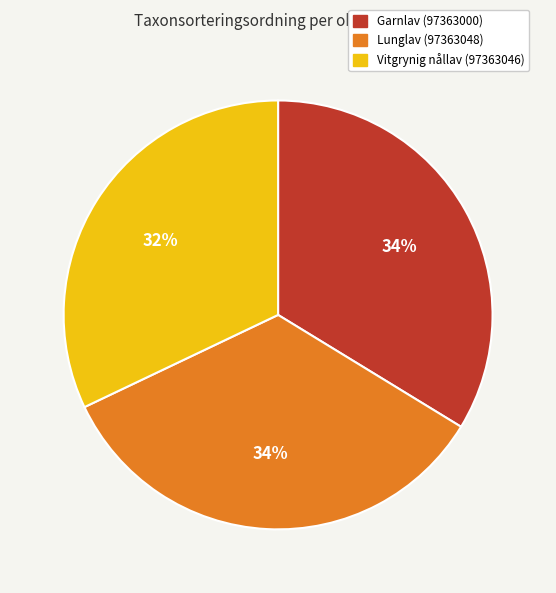

Between Garnlav (97363000) and Vitgrynig nållav (97363046), which is larger?

Garnlav (97363000)